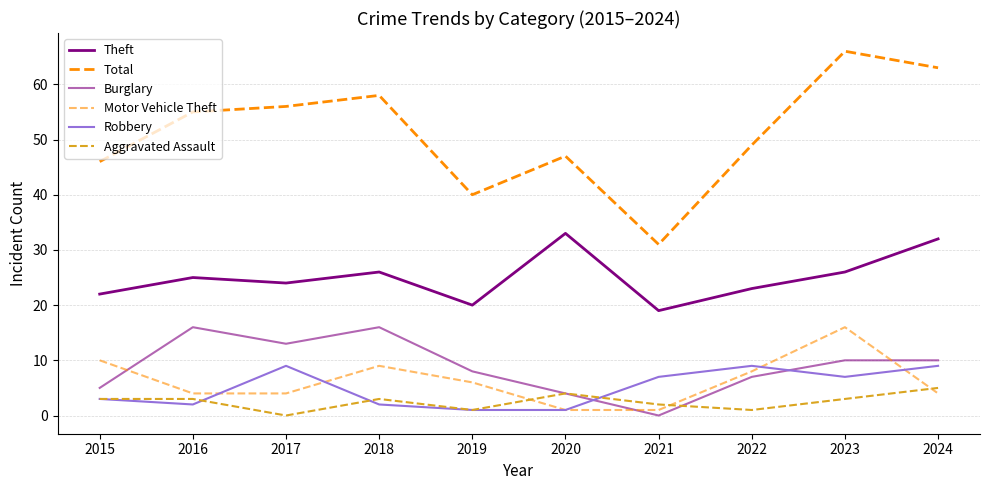

True or false: Aggravated Assault and Robbery cross at least once.

True